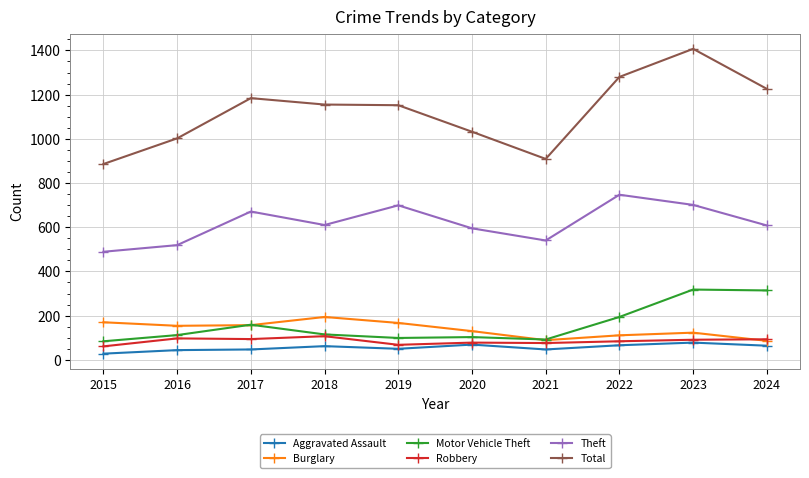

What are all the series names shown in the legend?

Aggravated Assault, Burglary, Motor Vehicle Theft, Robbery, Theft, Total